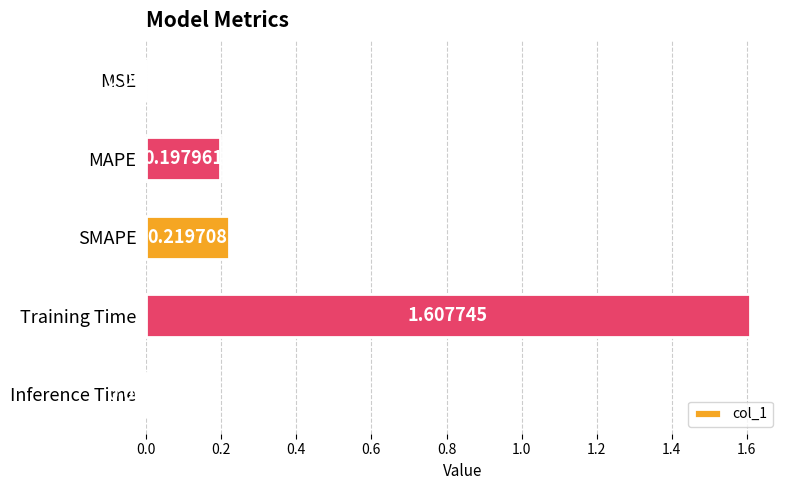

Where is the data nearest to the value 0?

MSE